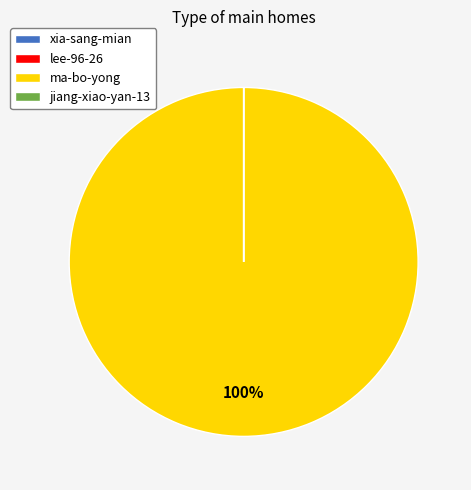

Which slice represents more than half of the pie?

ma-bo-yong